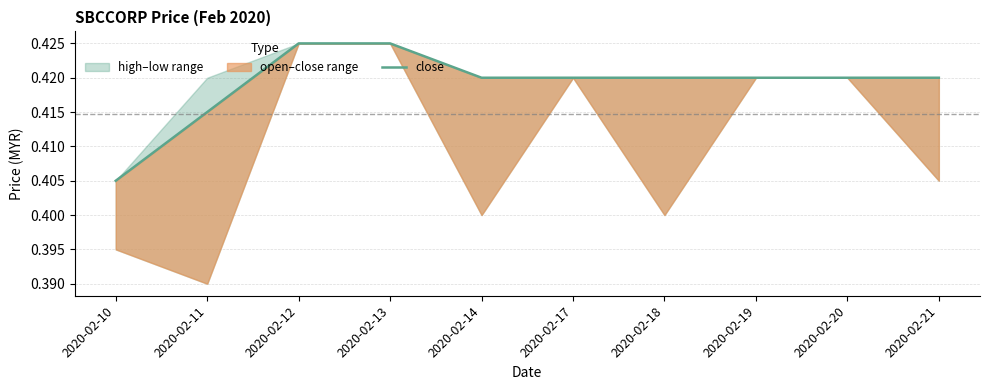

List the labels in order of value, largest first.

2020-02-12, 2020-02-13, 2020-02-14, 2020-02-17, 2020-02-18, 2020-02-19, 2020-02-20, 2020-02-21, 2020-02-11, 2020-02-10